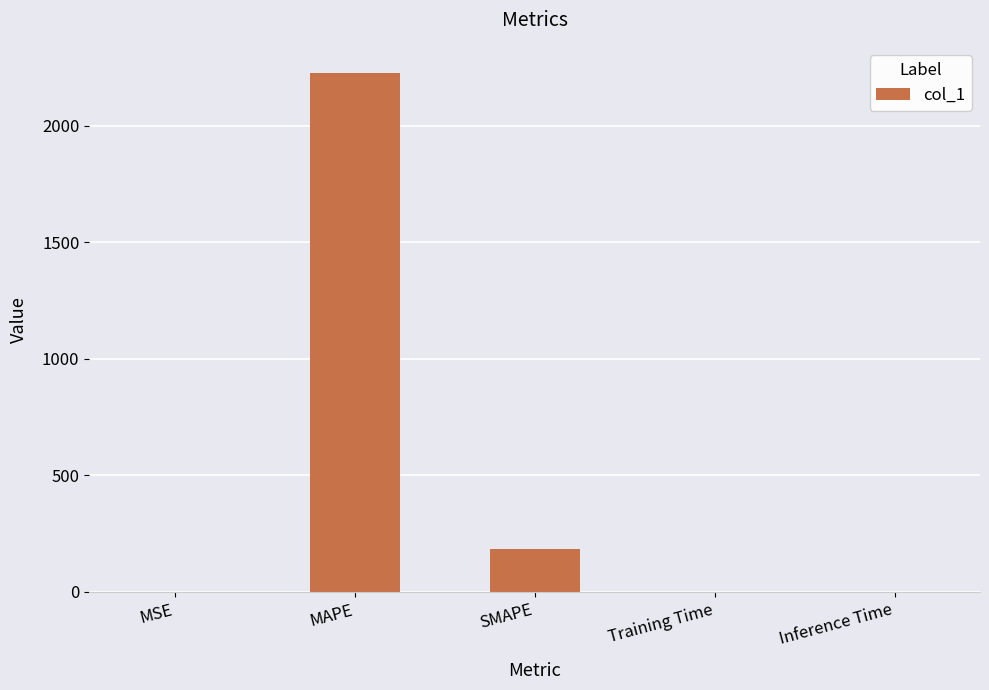

True or false: the data shows 0.0 at Inference Time.

True